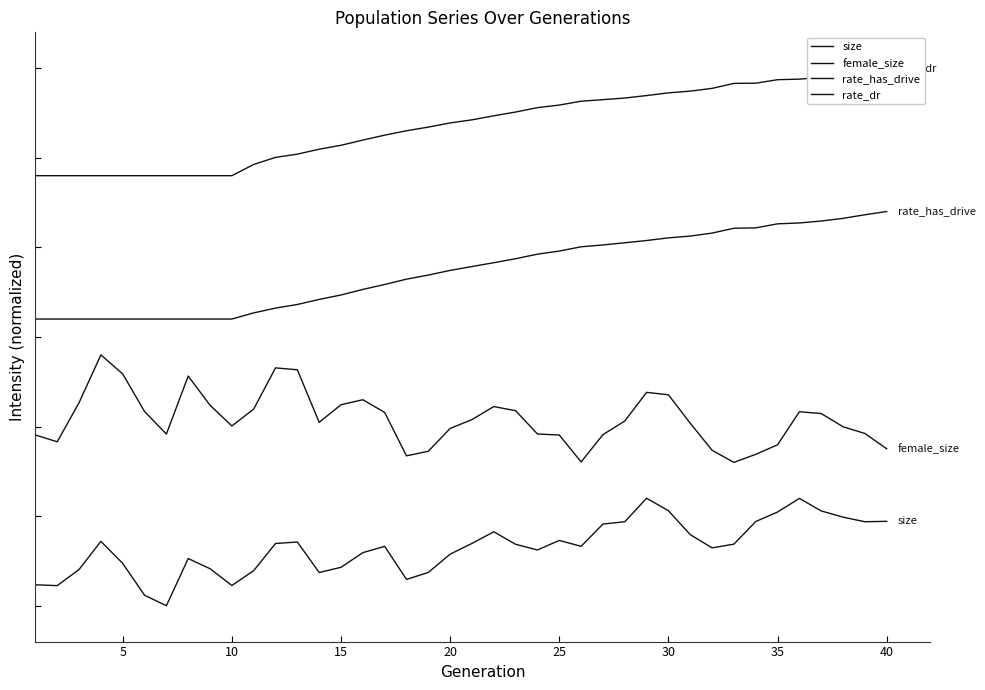

The rate_has_drive series shows 58970.2 at 33. True or false?

False